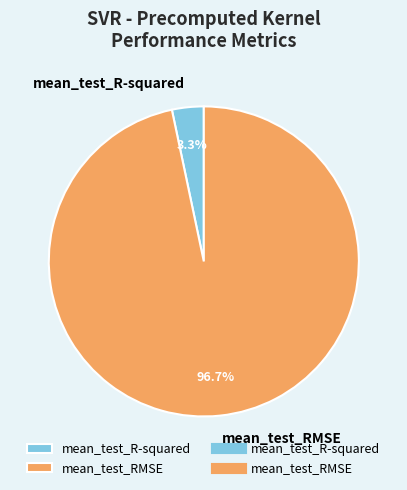

To the nearest percent, what portion does mean_test_R-squared represent?

3%